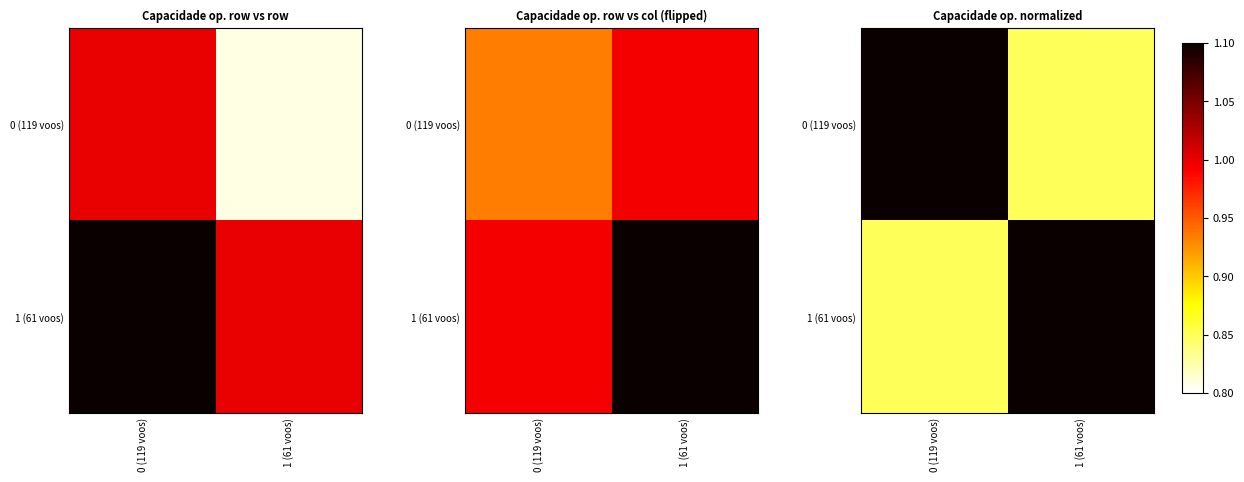

What is the approximate value of 1 (61 voos) at 0 (119 voos)?

0.8